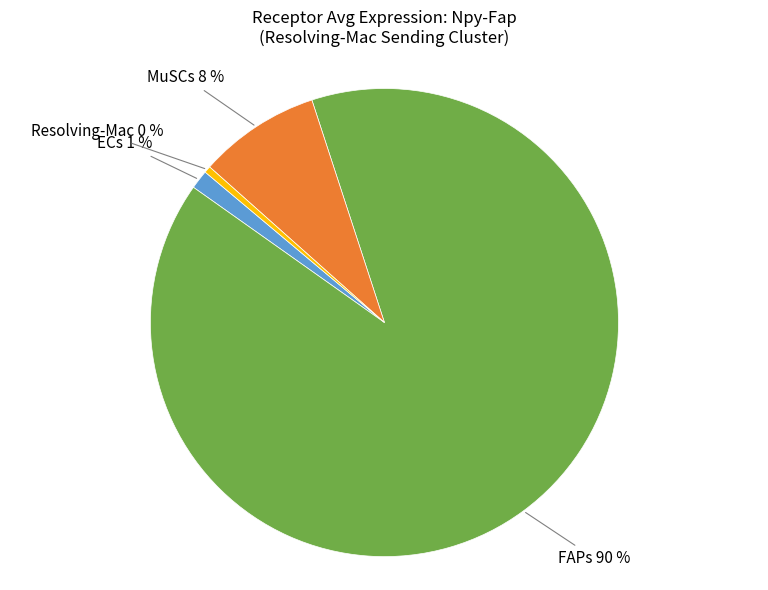

Is there any slice that represents more than half of the pie?

Yes